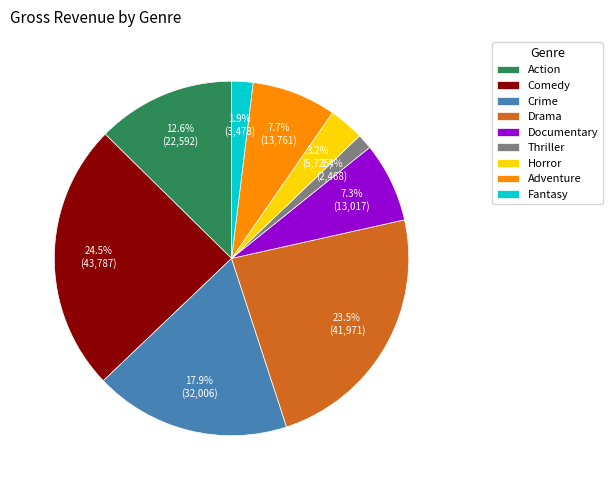

What percentage do Documentary and Fantasy together represent?

9.2%